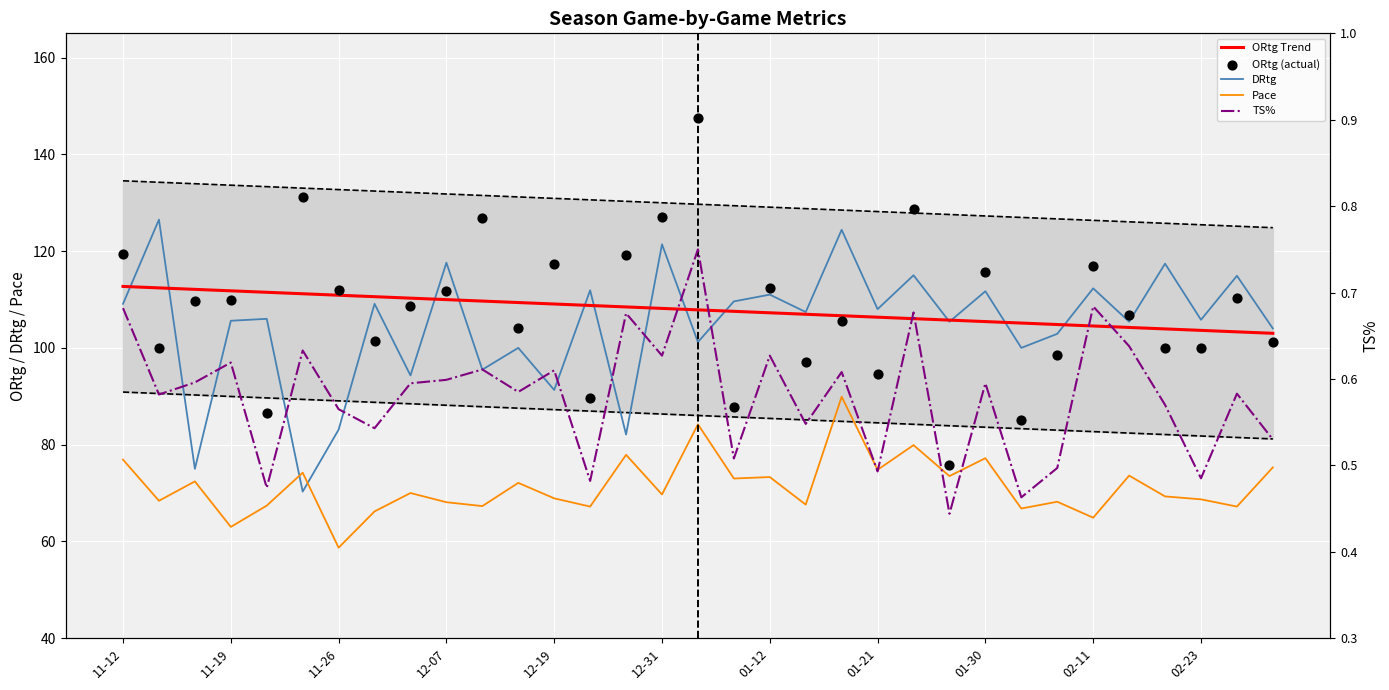

Which series contains the lowest Y value?

TS%